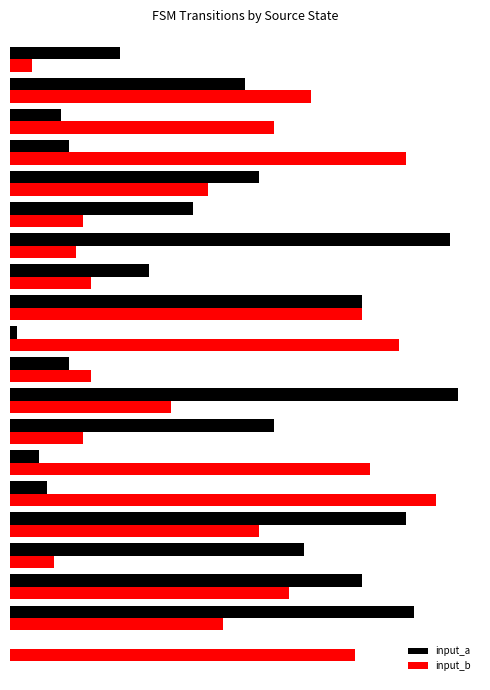

What are all the series names shown in the legend?

input_a, input_b